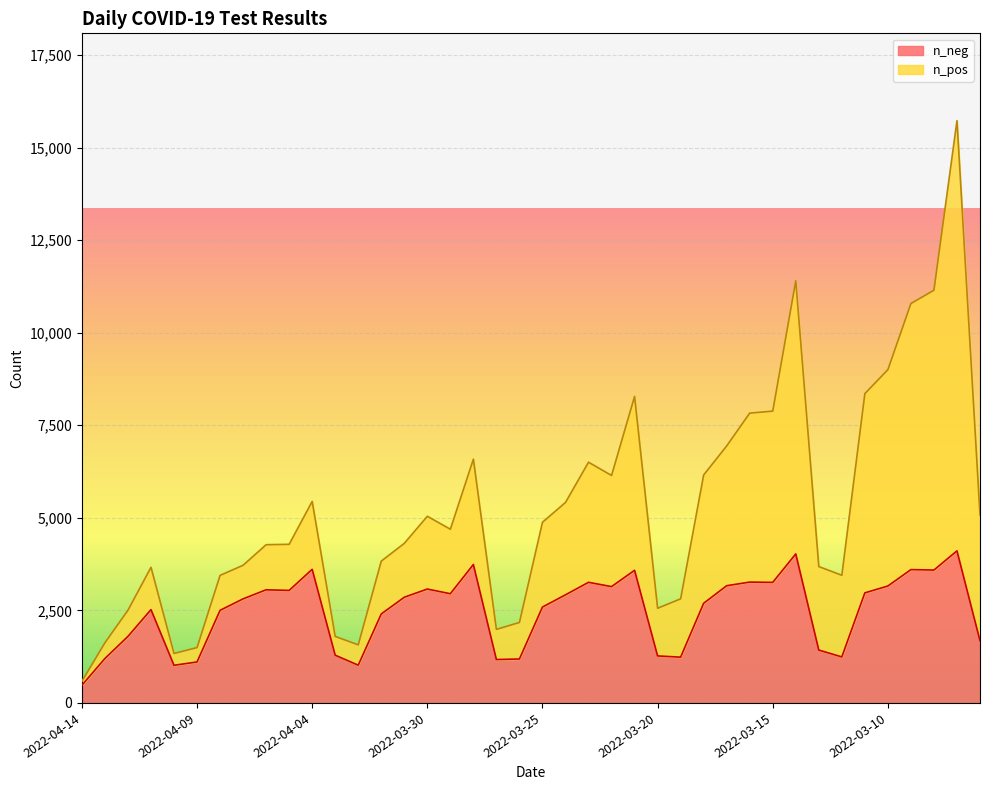

How many values are below 2855?

20